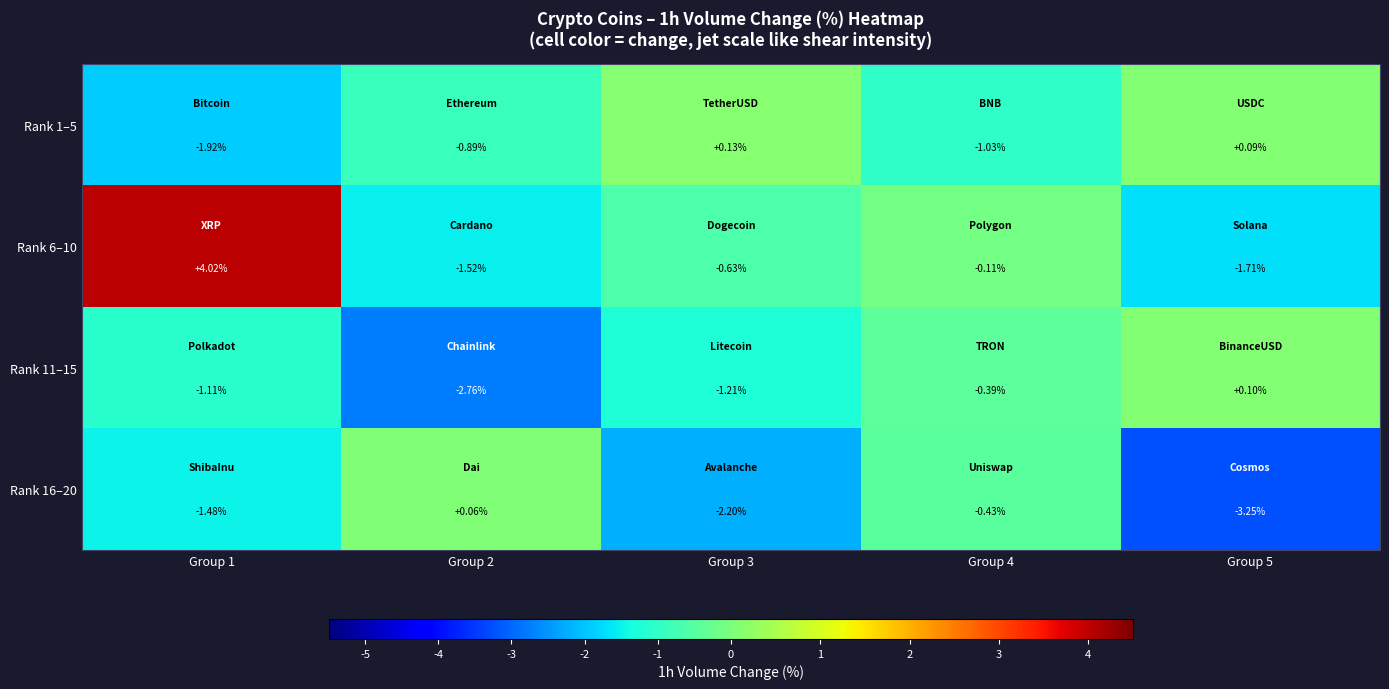

Is the value of Rank 6–10 at Group 1 greater than the value of Rank 11–15 at Group 5?

Yes